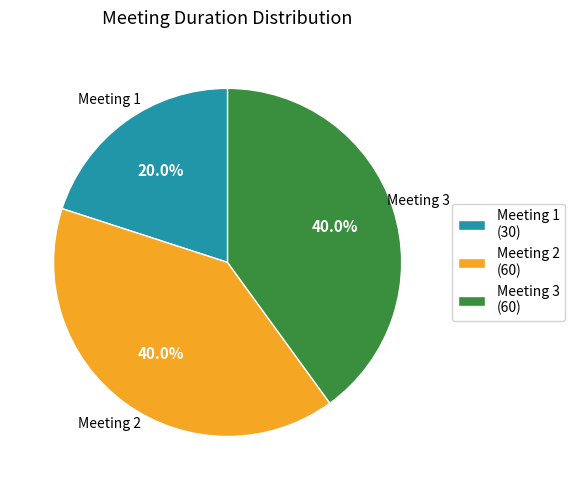

Is there any slice that represents more than half of the pie?

No